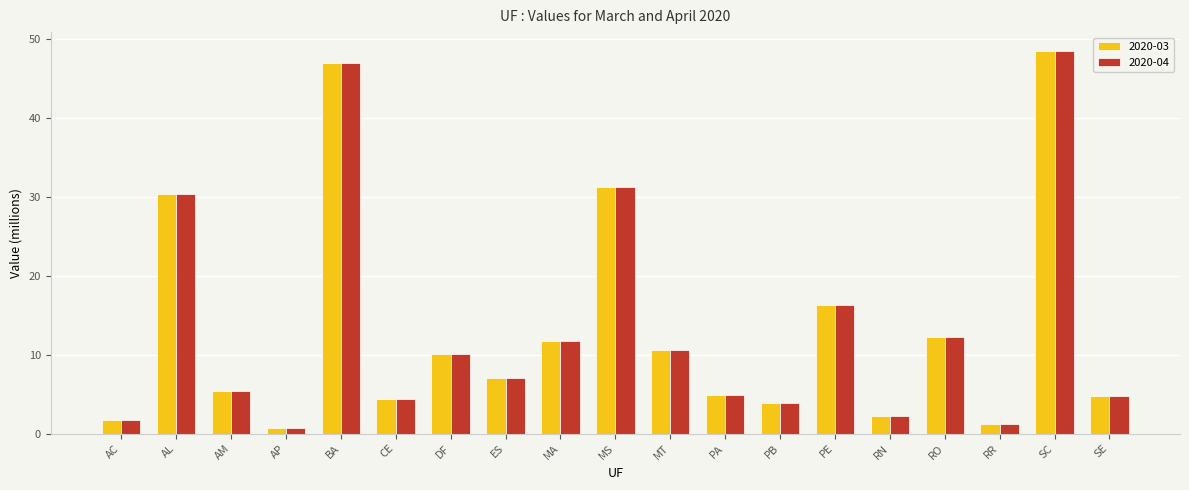

Is it true that 2020-04 equals 48.4 at SC?

True